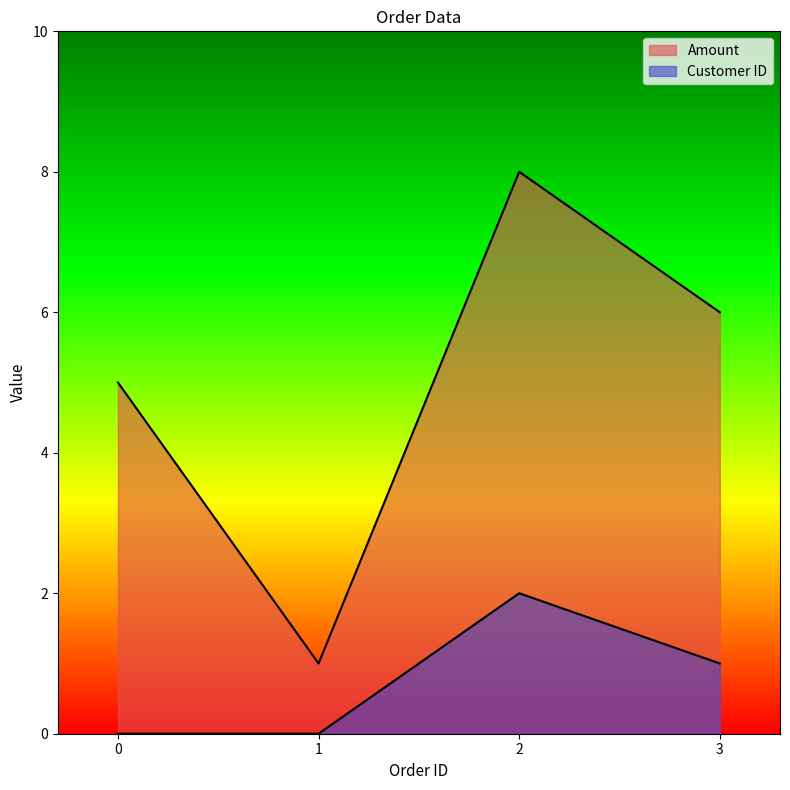

True or false: Amount and Customer ID intersect in this chart.

False